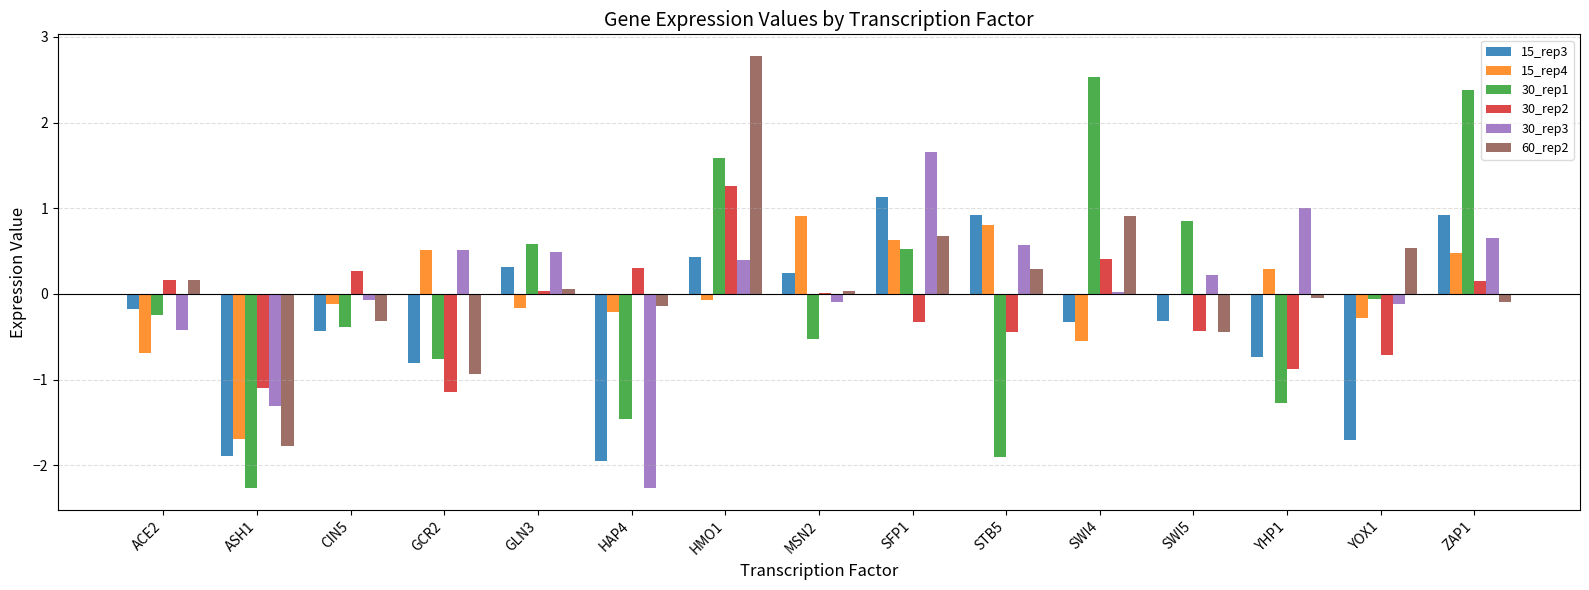

What is the total value across all series at ASH1?

-10.0